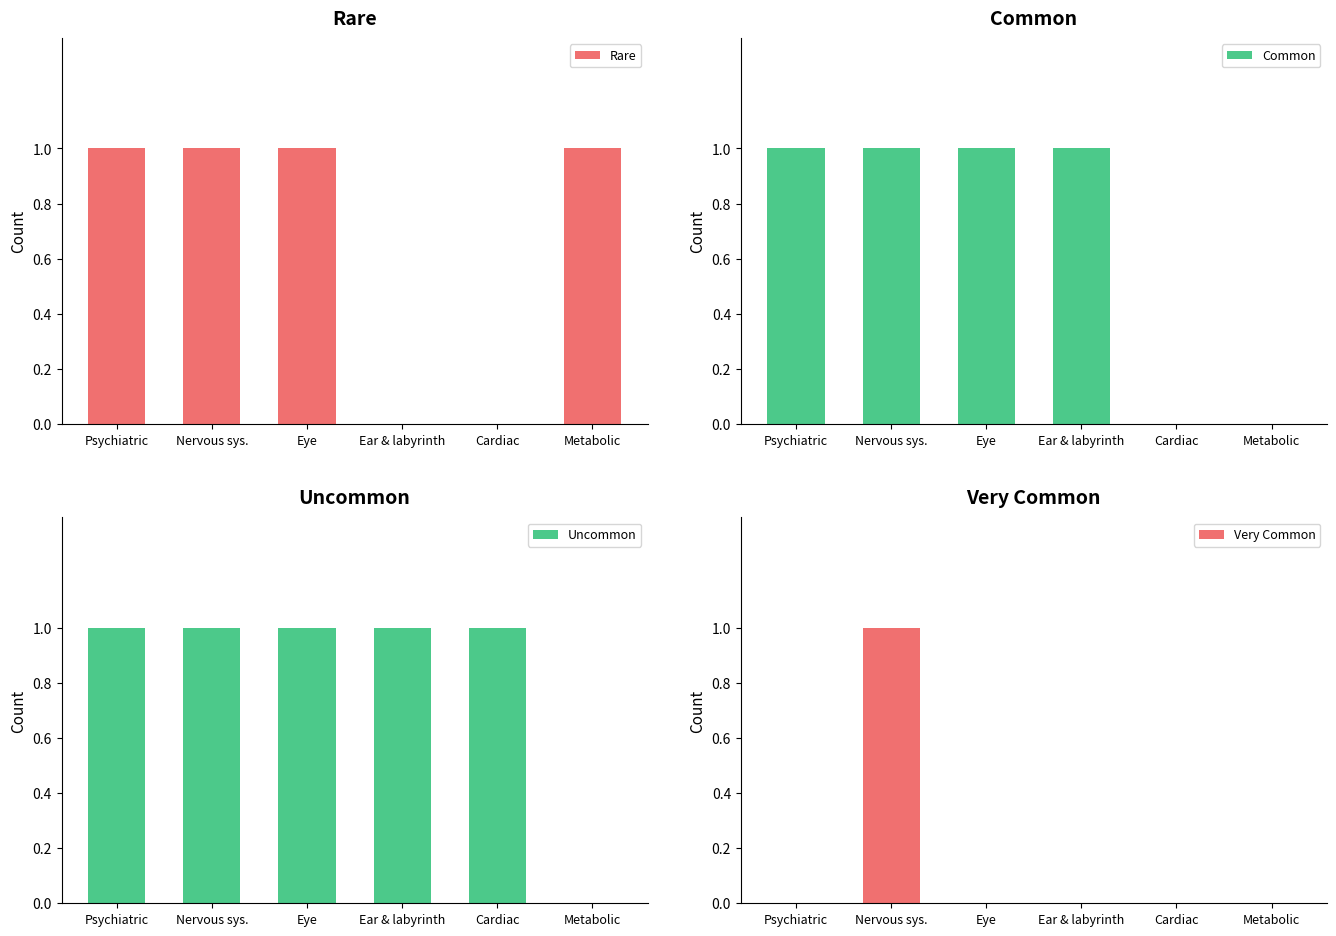

The value of Very Common at Cardiac is 0. True or false?

False